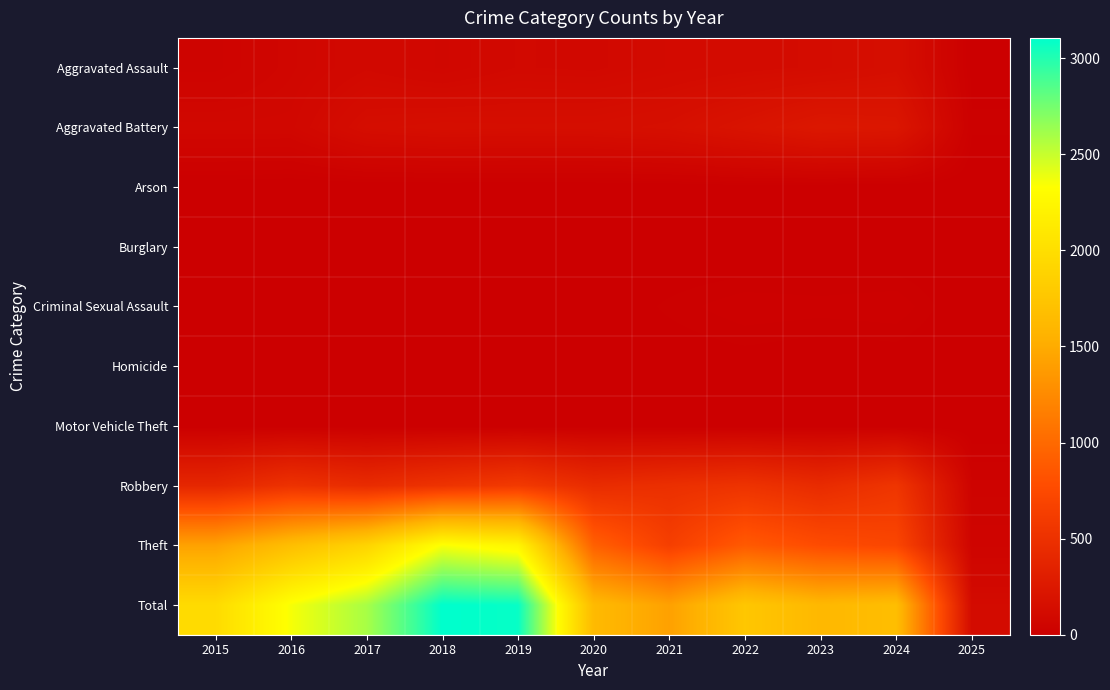

Which series has the largest range (max minus min)?

Total